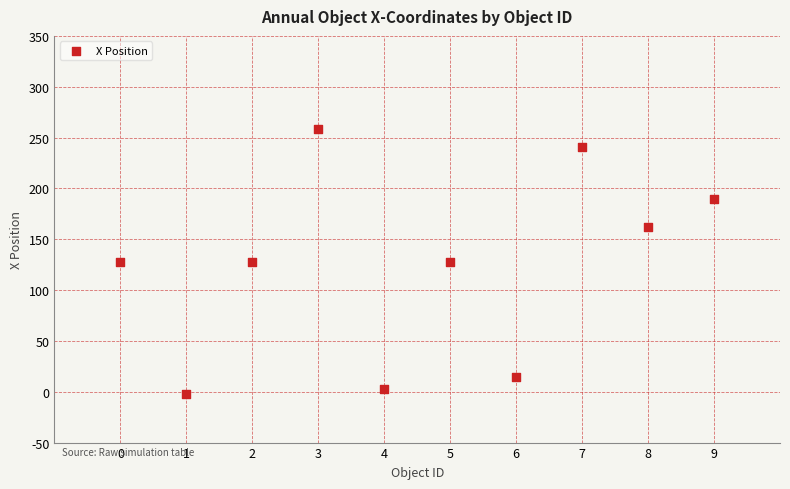

What is the average Y value?

125.0